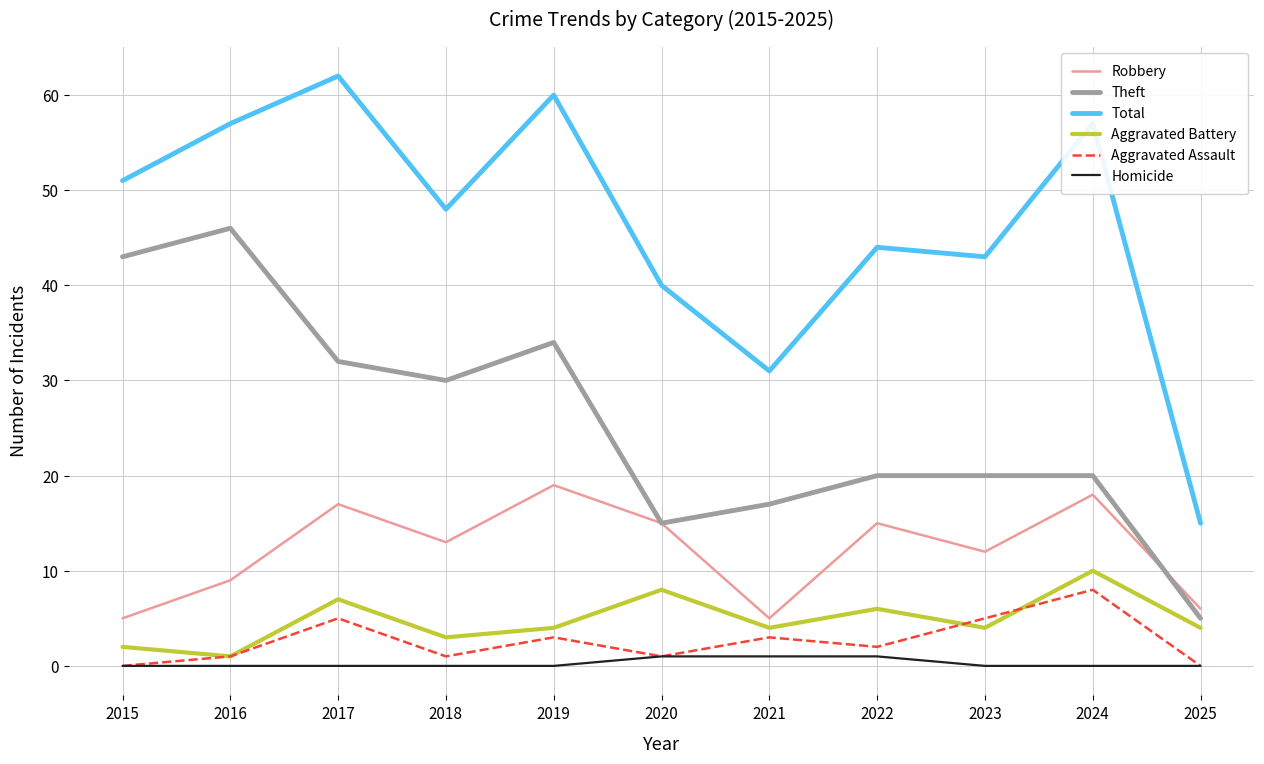

Does the chart have visible grid lines?

Yes